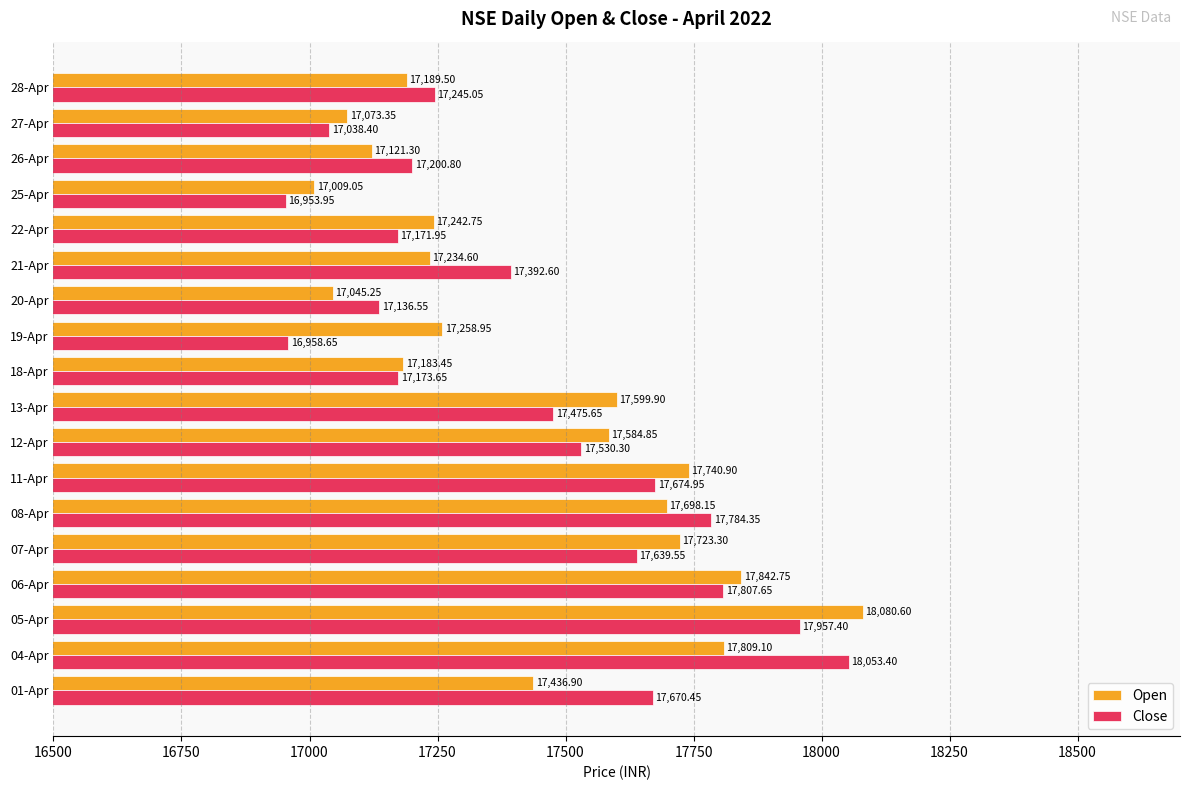

Where is Close nearest to the value 17503?

12-Apr